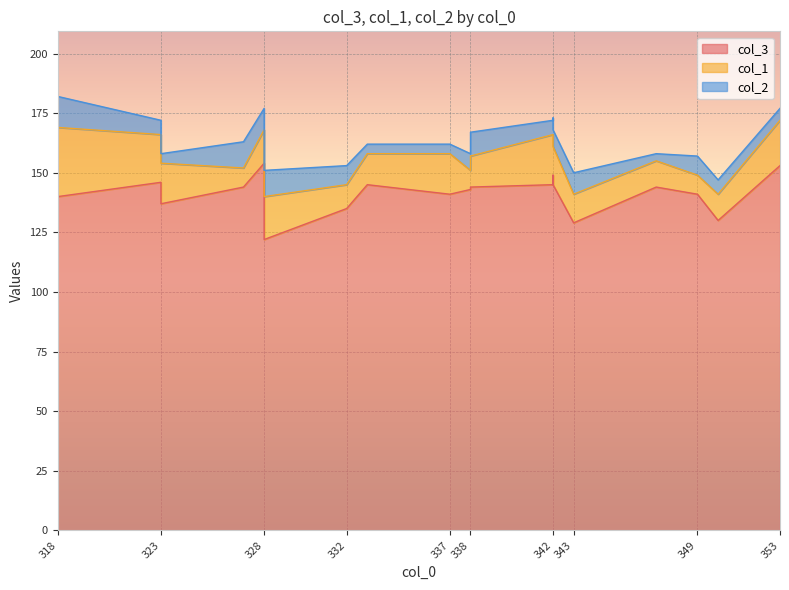

True or false: col_2 has a value of 7 at 342.

True